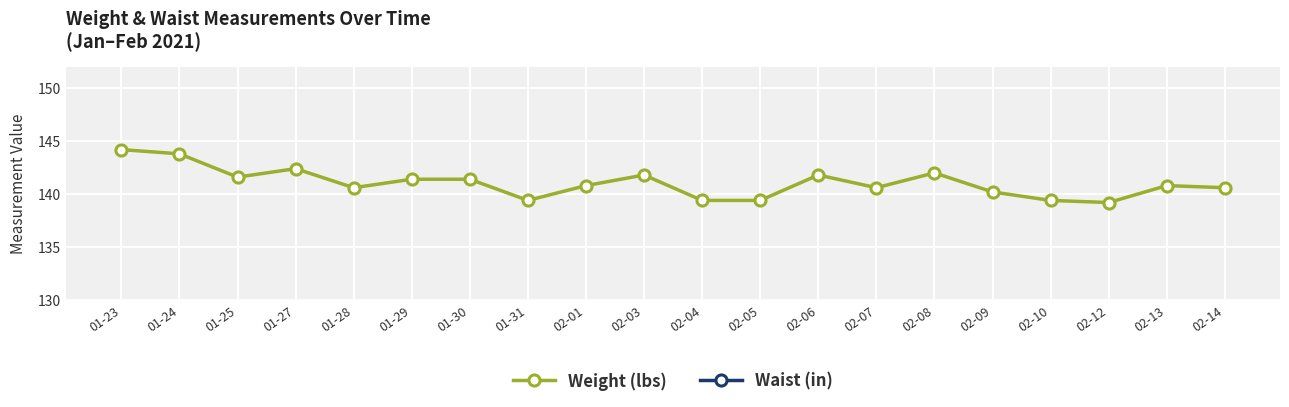

The Weight (lbs) series shows 142.0 at 02-08. True or false?

True